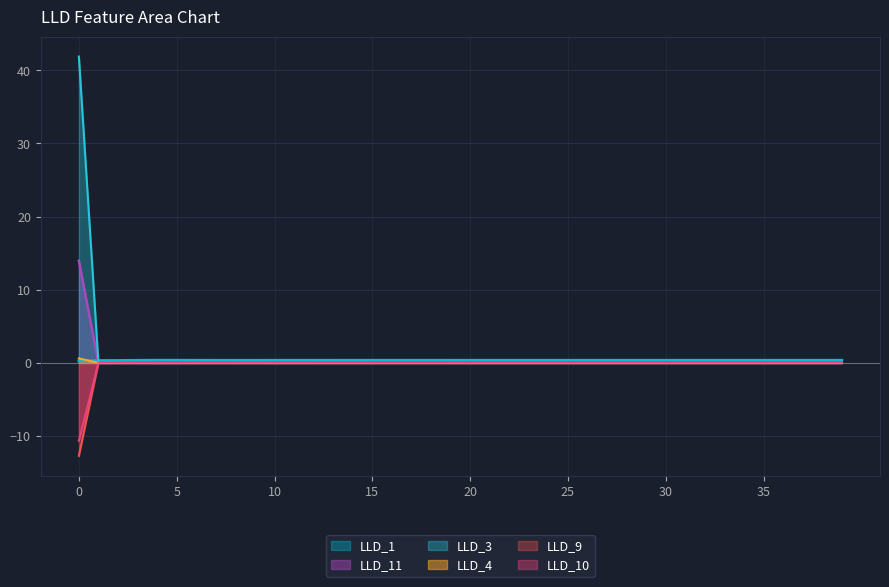

True or false: LLD_10 has a value of 0.0 at 14.

True